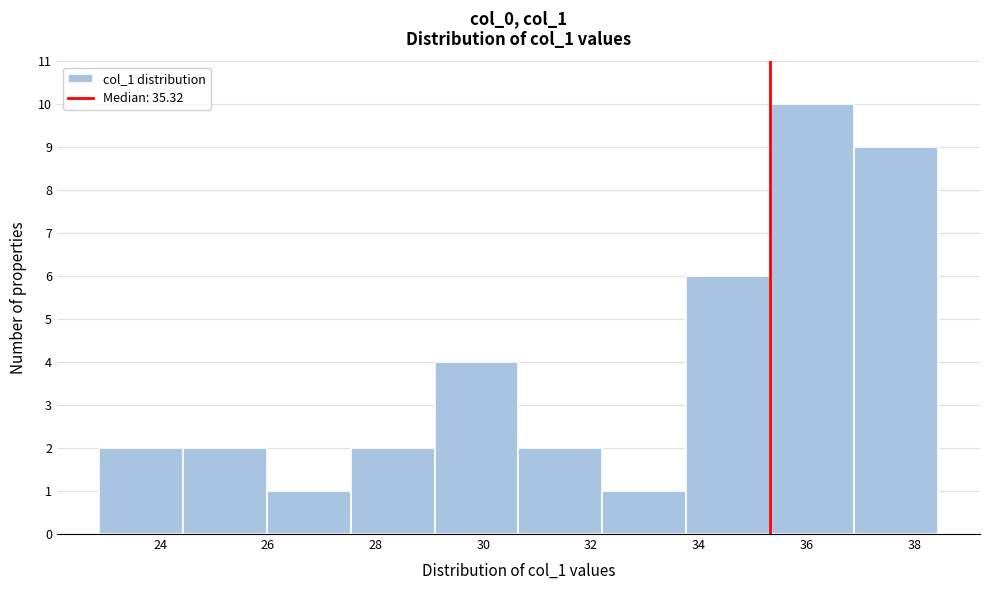

Reading left to right, transcribe this chart: for each bar, give the range it covers on the x-axis and its height. Neither the bar edges nor the heights are printed on the chart, so give them approximately, as read against the axes.

22.8 to 24.4: 2
24.4 to 26.0: 2
26.0 to 27.6: 1
27.6 to 29.0: 2
29.0 to 30.6: 4
30.6 to 32.2: 2
32.2 to 33.8: 1
33.8 to 35.4: 6
35.4 to 36.8: 10
36.8 to 38.4: 9